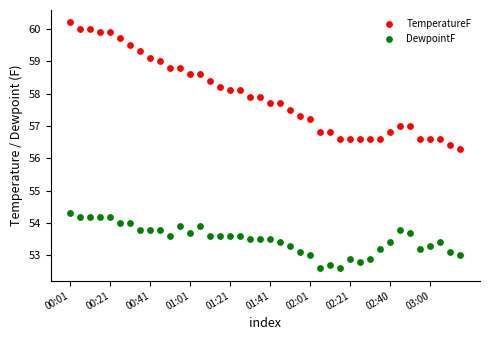

Which series contains the lowest Y value?

DewpointF